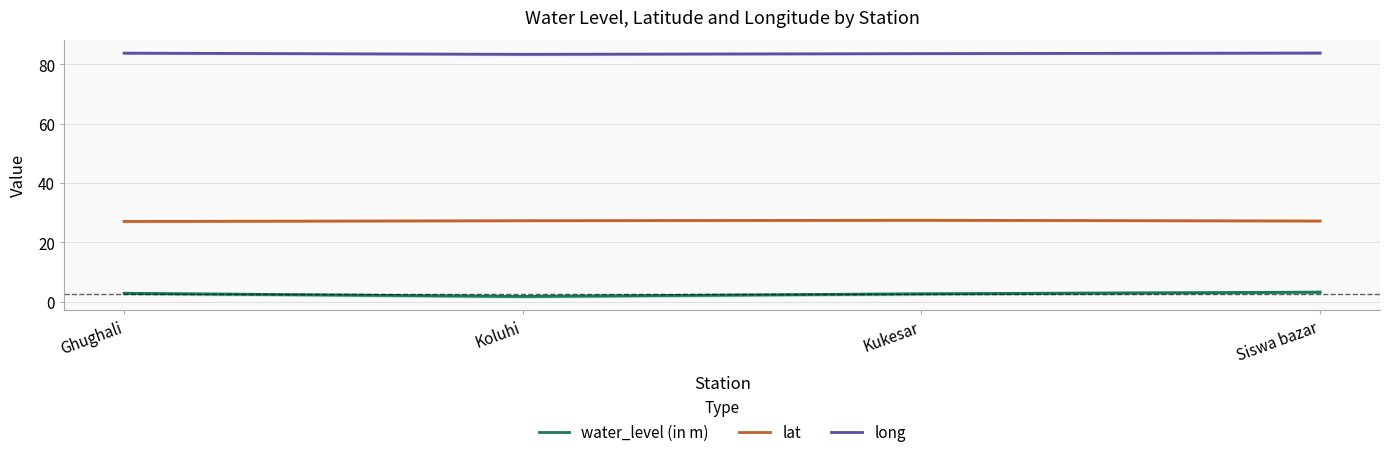

Is it true that long equals 83.6 at Kukesar?

True